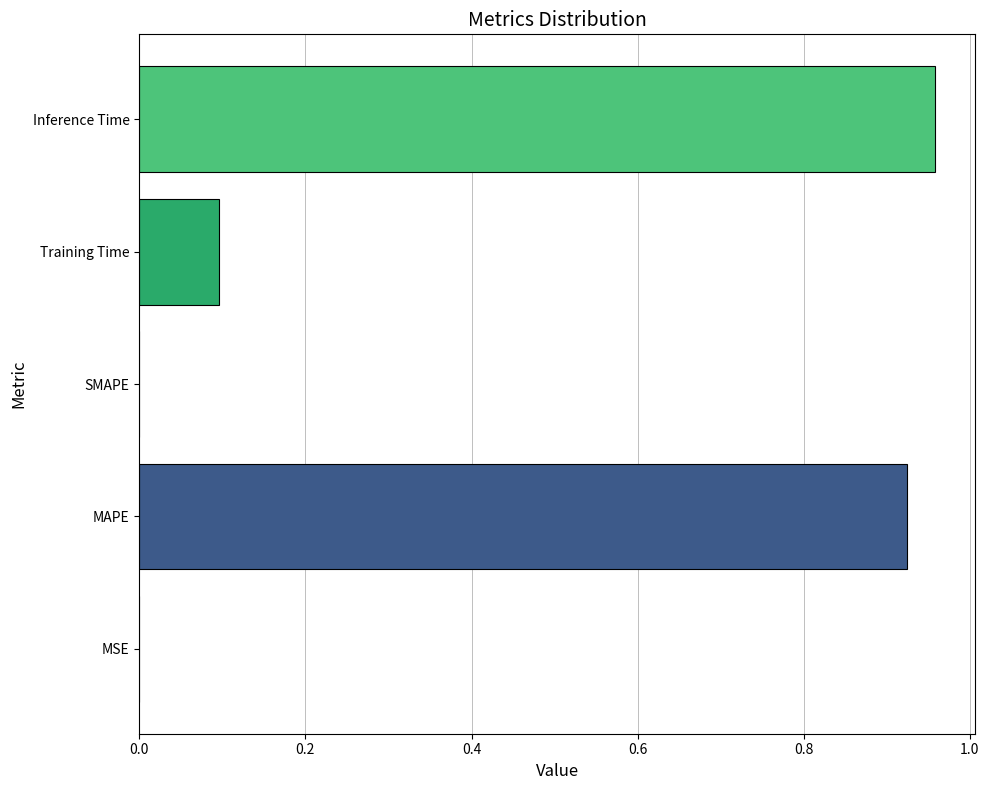

What is the sum of all values?

2.0